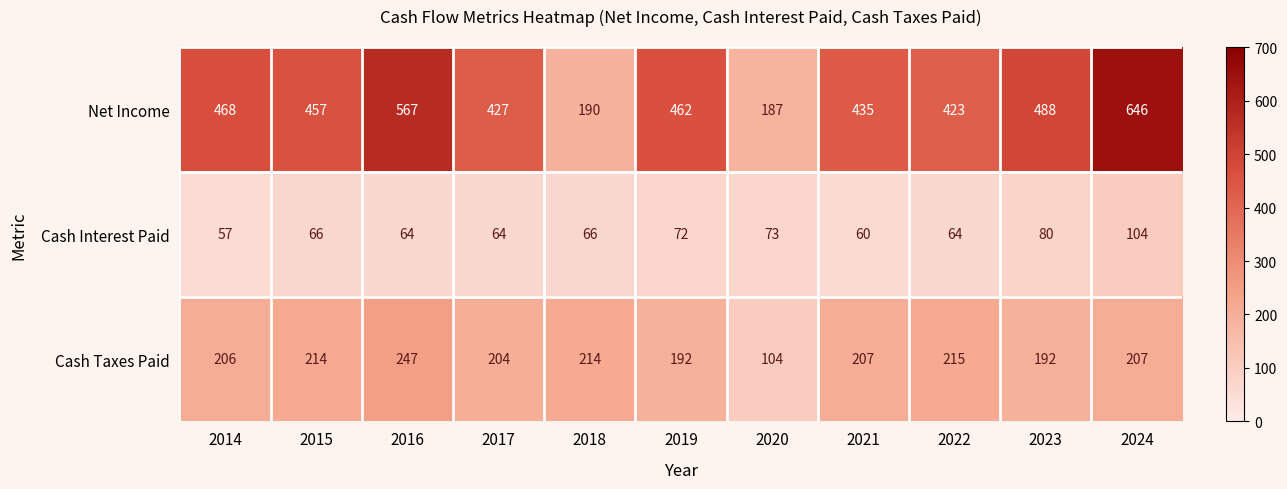

Is it true that Net Income equals 282 at 2020?

False